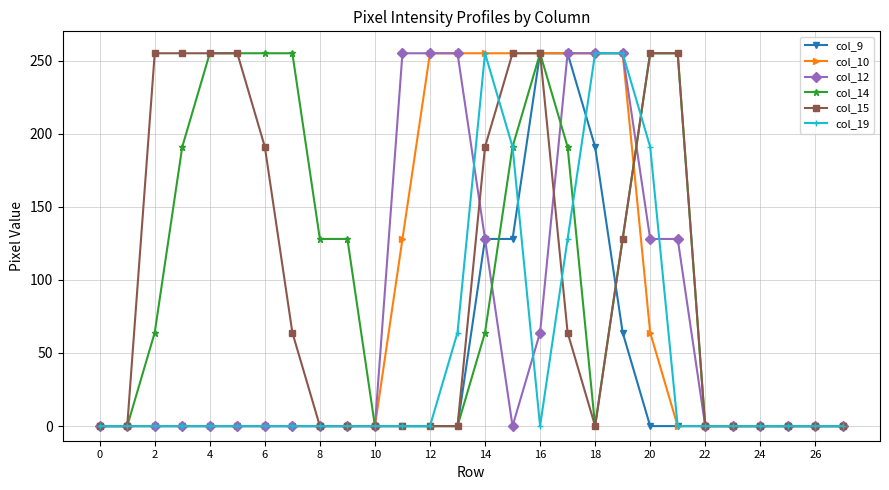

At how many categories does at least one series exceed 231?

17